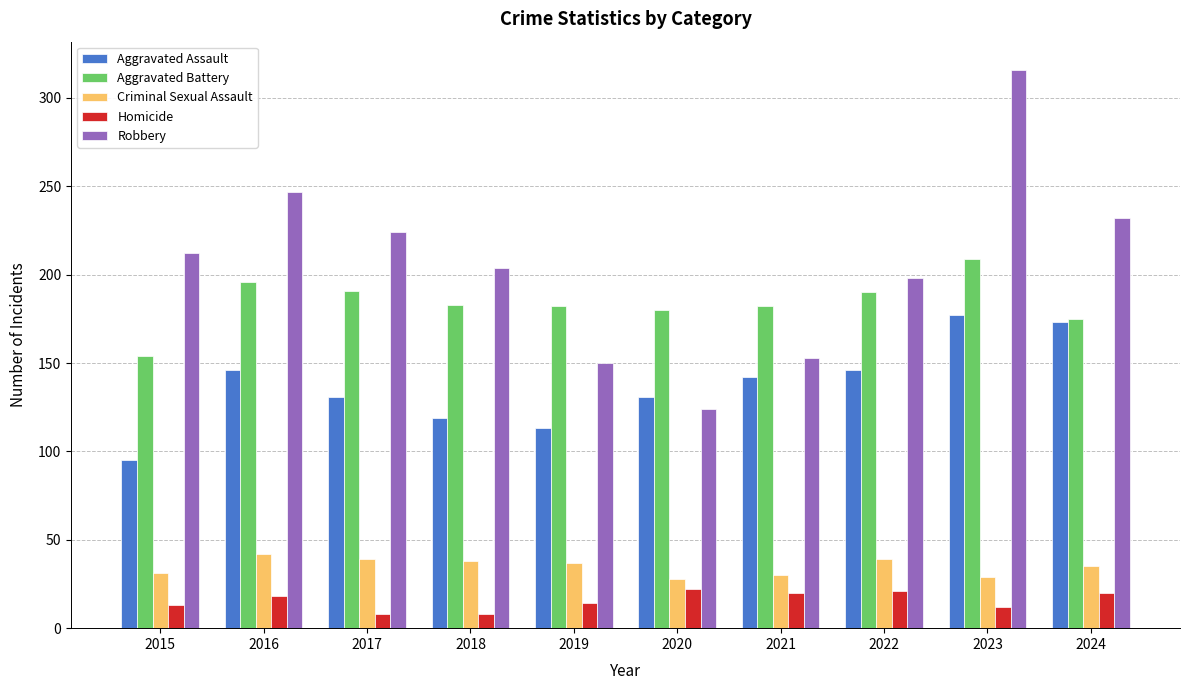

What is the value of the Aggravated Assault bar at the 9th from the left?

177